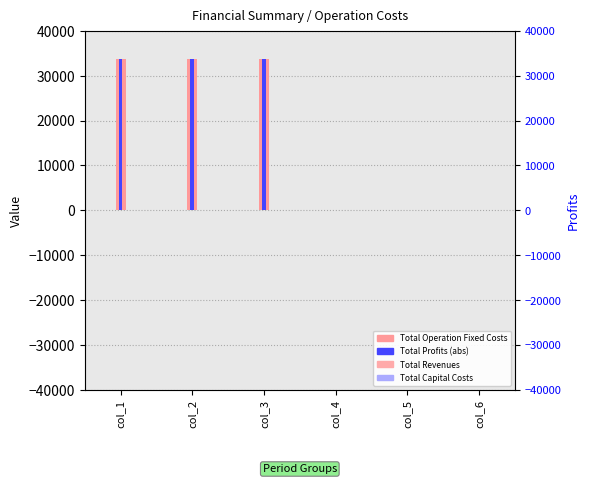

What is the sum of all Total Profits (abs) values?

100882.8